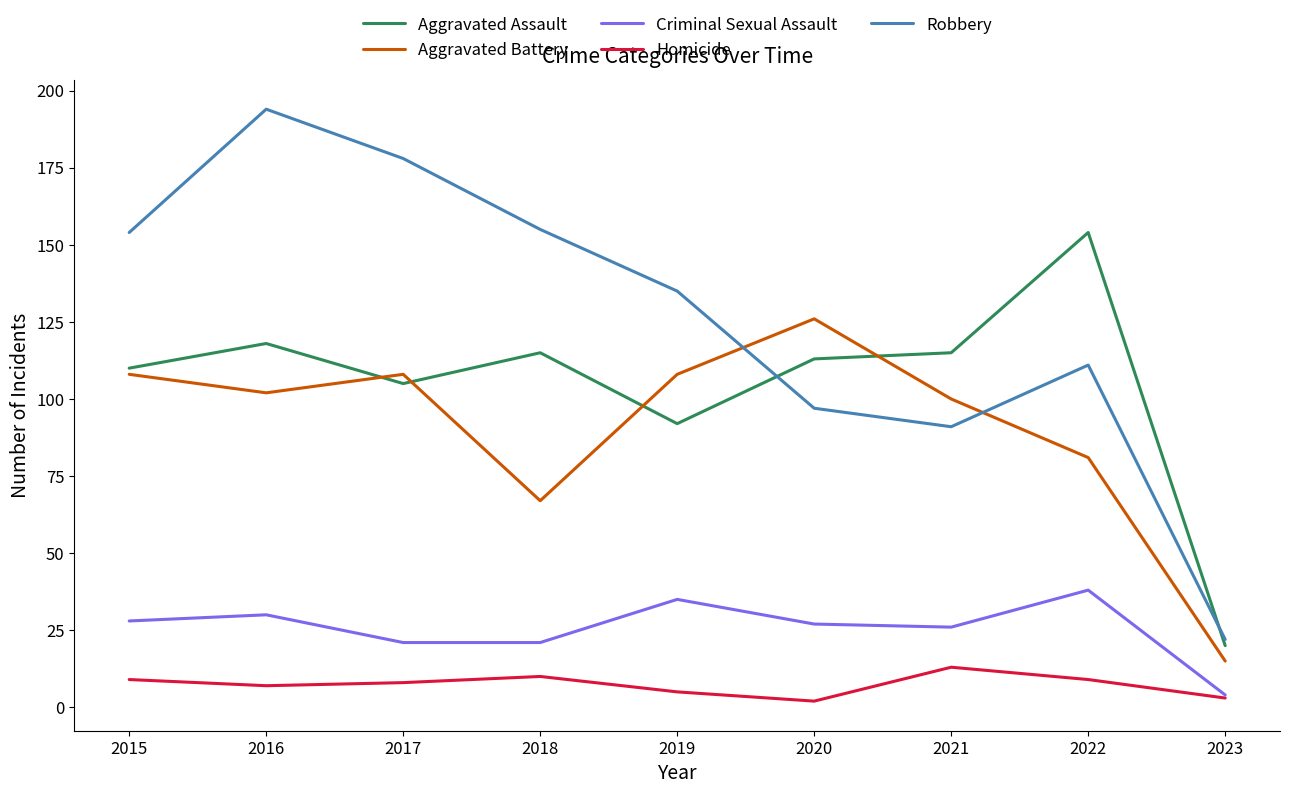

Which category has the highest value across all series?

2016